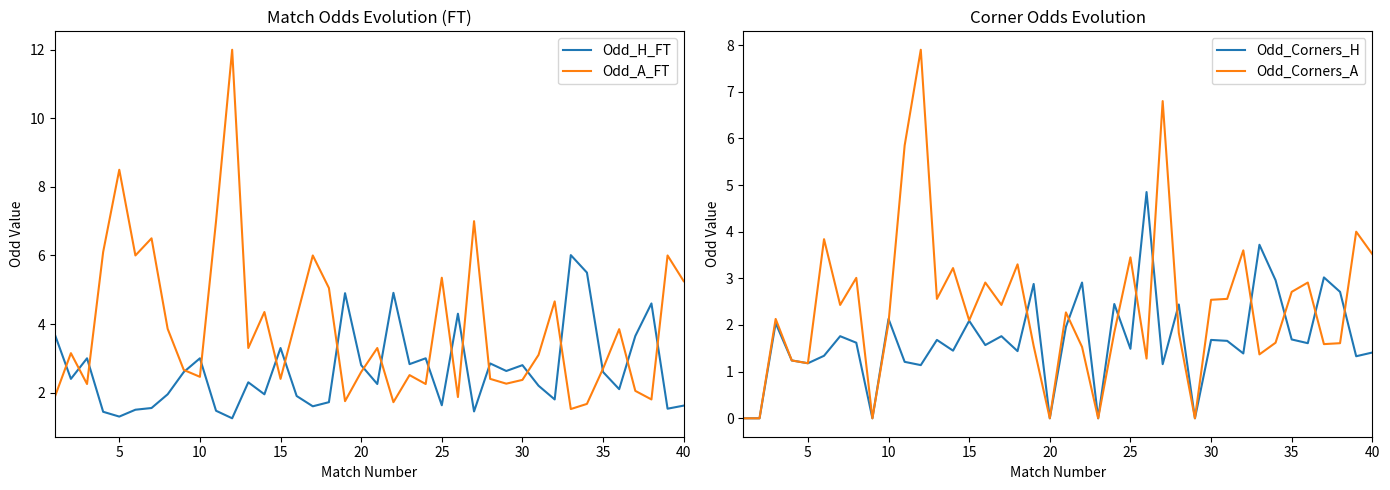

What is the maximum value for Odd_Corners_A?

7.9